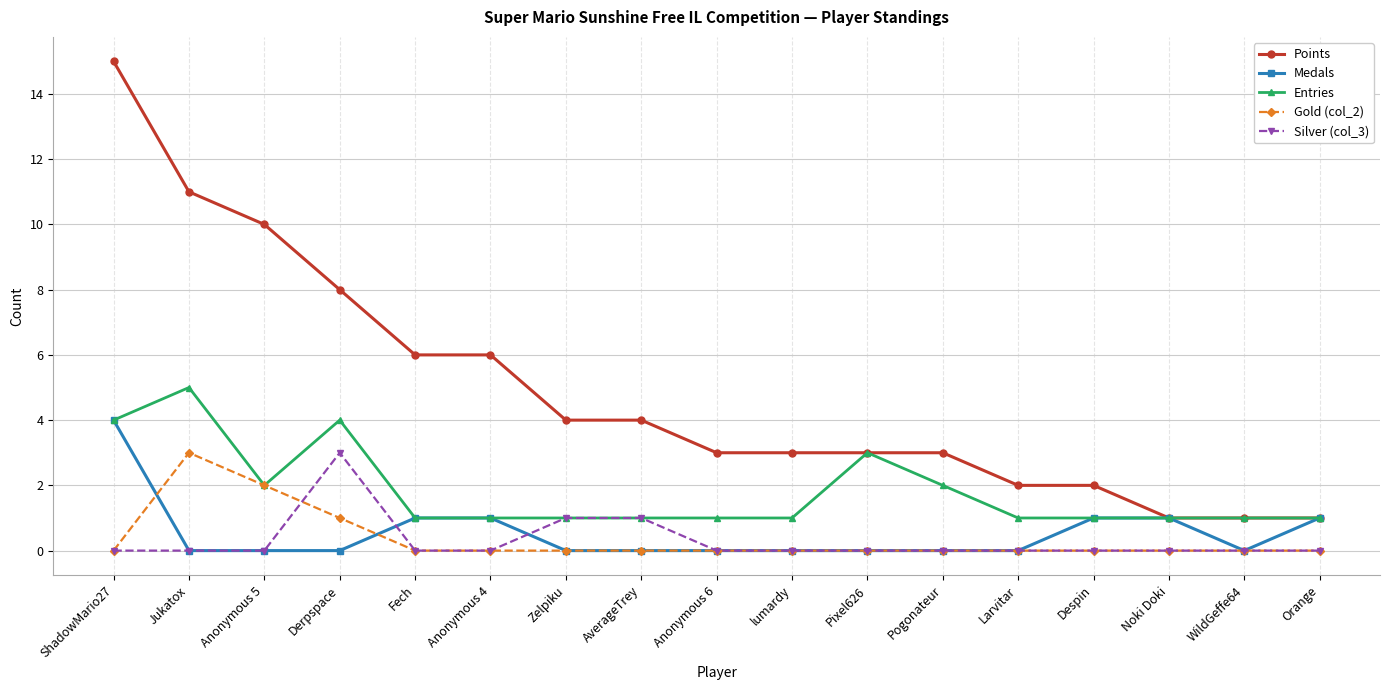

Where is the first local maximum for Entries?

Jukatox